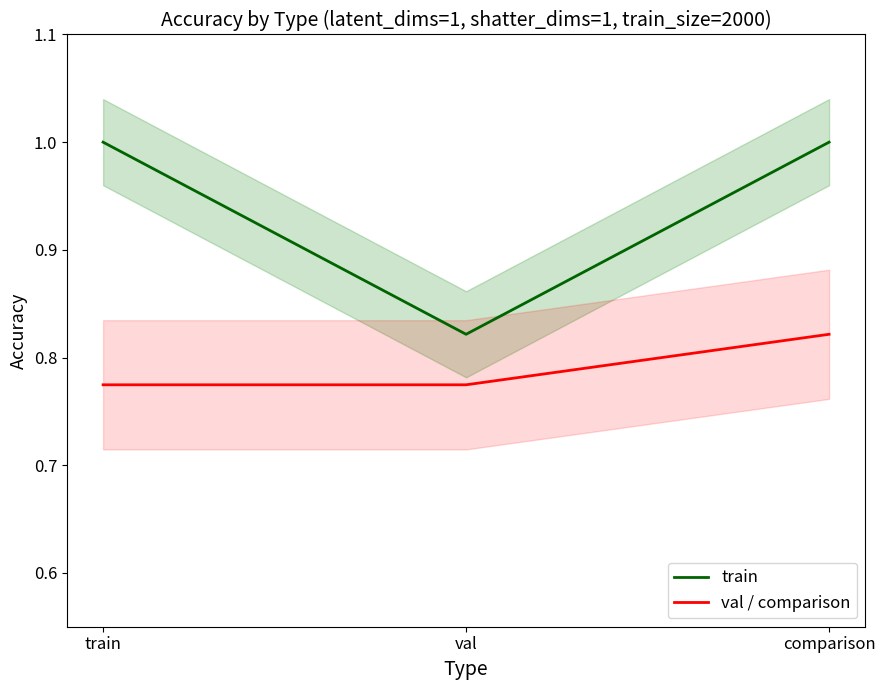

How many lines are shown in the chart?

2